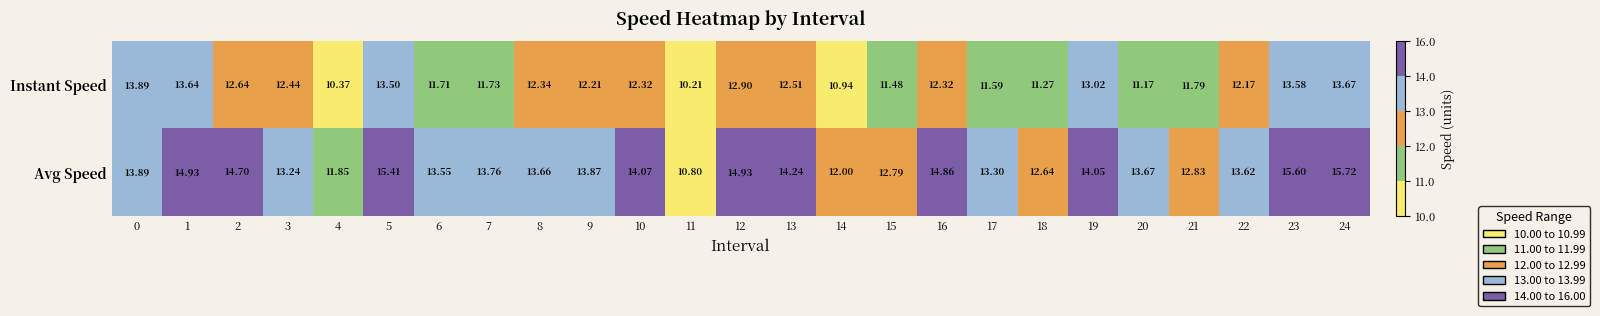

Which series has the largest total across all categories?

Avg Speed